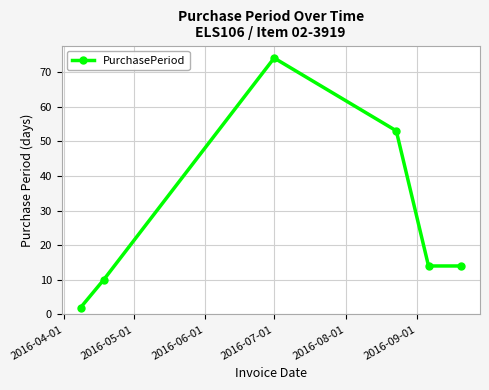

How many interior local peaks (higher than both neighbors) does the data have?

1